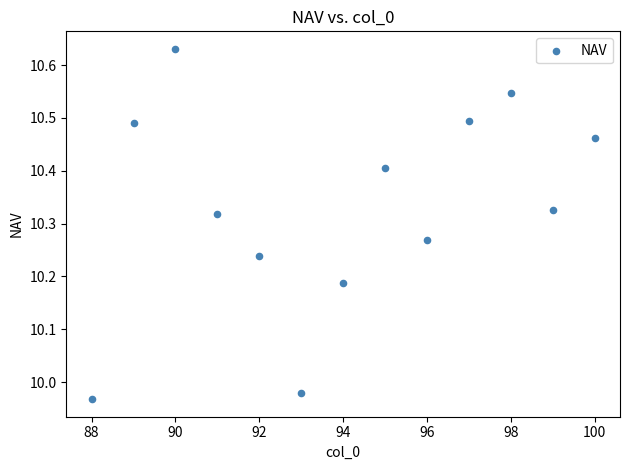

What is the range of X values (max minus min)?

12.0